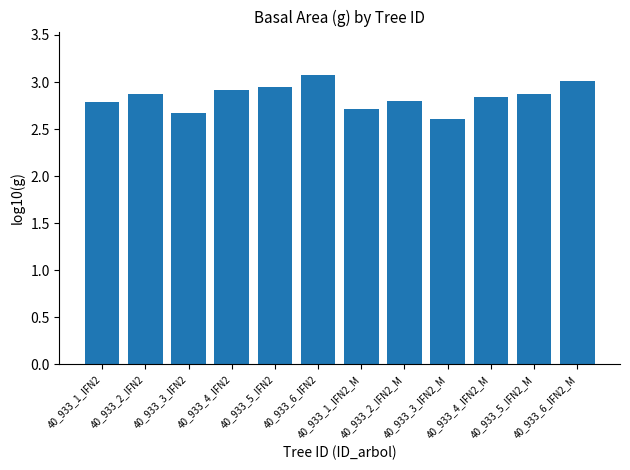

What is the smallest value displayed?

2.6